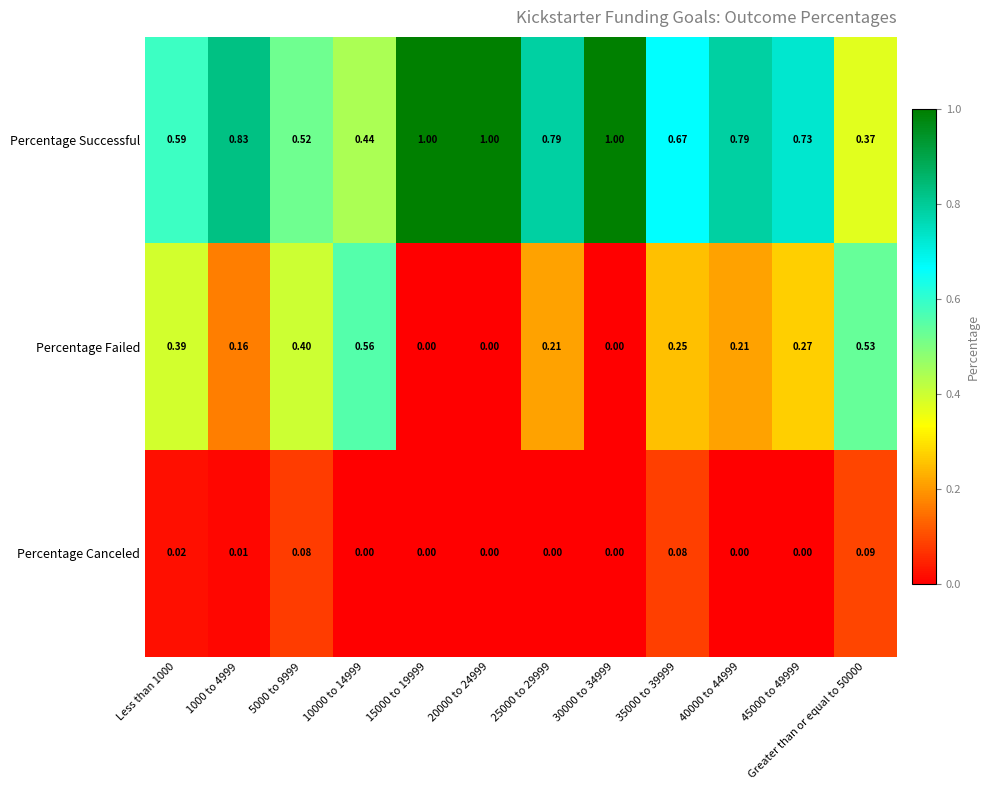

Is the value of Percentage Canceled at 1000 to 4999 greater than the value of Percentage Successful at 10000 to 14999?

No